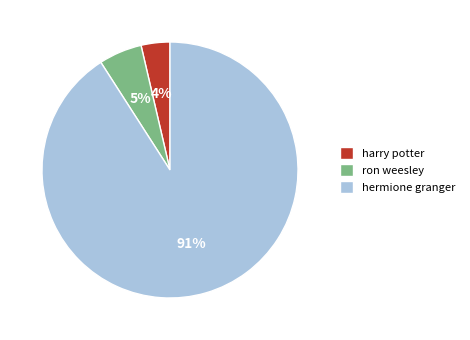

To the nearest percent, what is the difference between the largest and smallest slice percentages?

87%